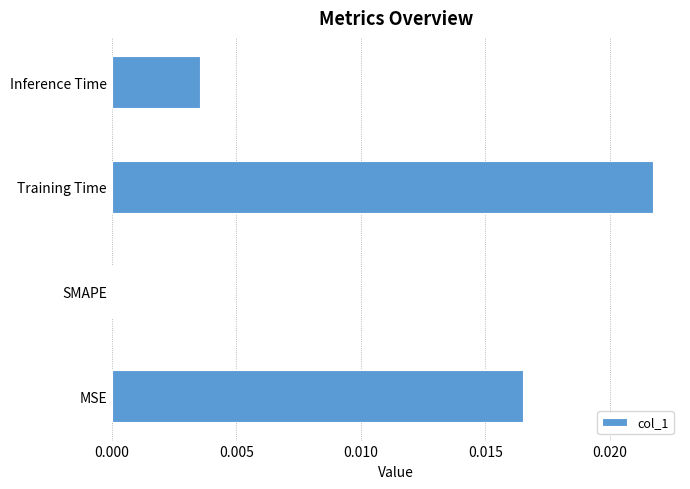

True or false: the data shows 0.0 at MSE.

True